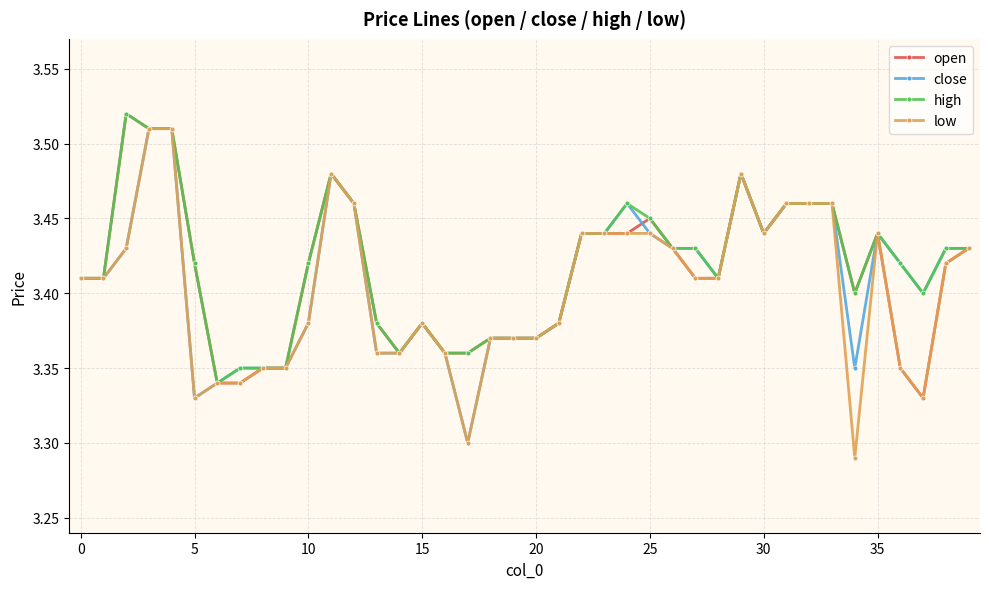

Count the high values in the range 3 to 4.

40